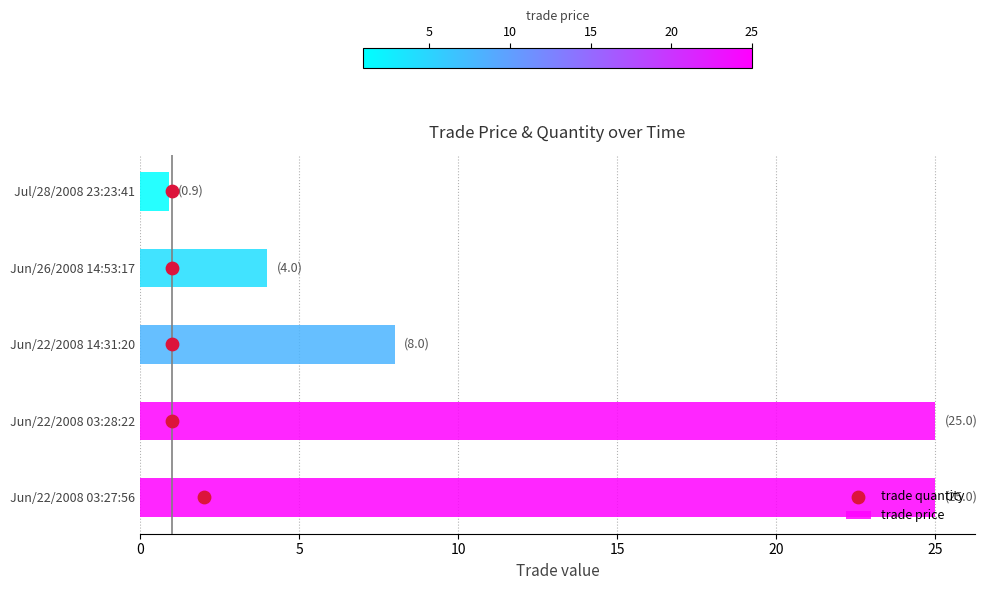

At how many categories does at least one series exceed 5?

3